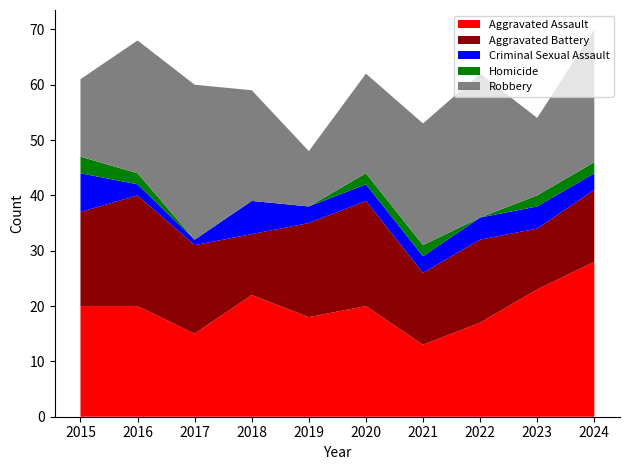

Reading left to right, transcribe all the data shown in this chart.

Aggravated Assault: 2015=20	2016=20	2017=15	2018=22	2019=18	2020=20	2021=13	2022=17	2023=23	2024=28
Aggravated Battery: 2015=17	2016=20	2017=16	2018=11	2019=17	2020=19	2021=13	2022=15	2023=11	2024=13
Criminal Sexual Assault: 2015=7	2016=2	2017=1	2018=6	2019=3	2020=3	2021=3	2022=4	2023=4	2024=3
Homicide: 2015=3	2016=2	2017=0	2018=0	2019=0	2020=2	2021=2	2022=0	2023=2	2024=2
Robbery: 2015=14	2016=24	2017=28	2018=20	2019=10	2020=18	2021=22	2022=26	2023=14	2024=24